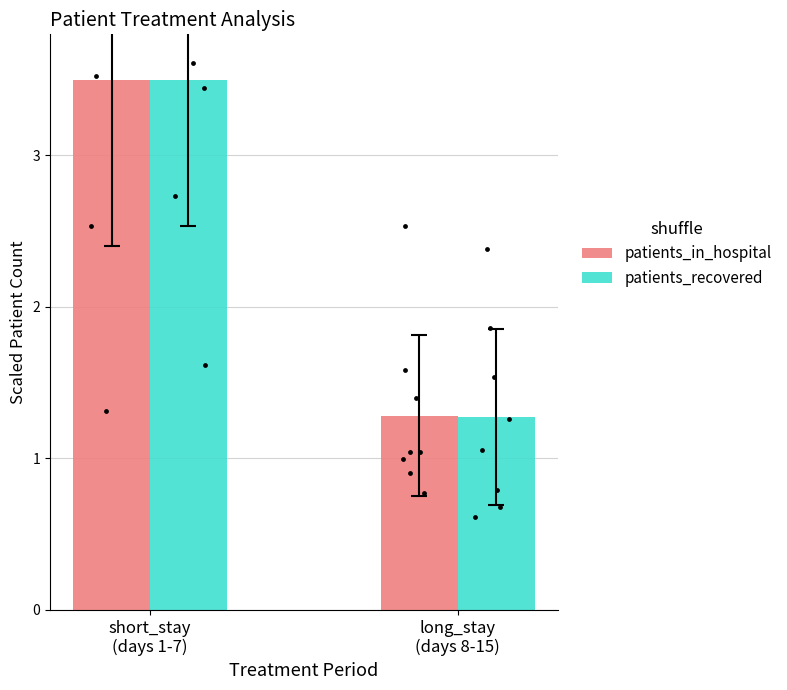

Which series reaches the minimum Y coordinate?

patients_recovered